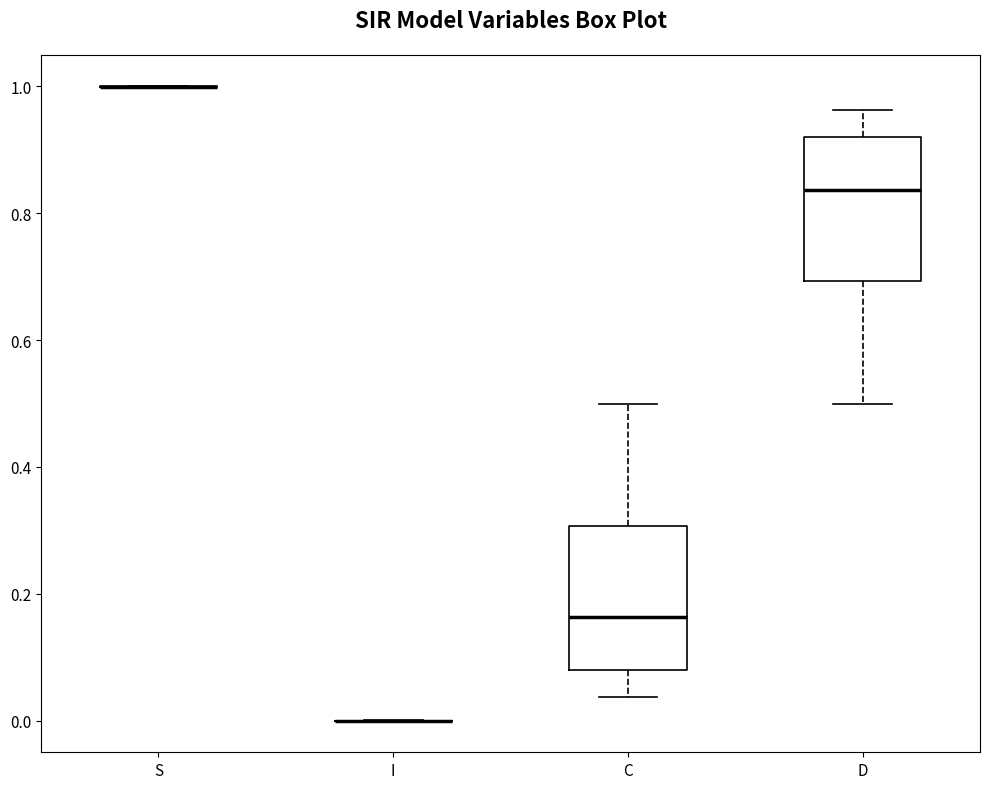

Where does the lower whisker of the box for D end on the y-axis? The values are not printed on the chart, so give them approximately, as read against the axis.

0.50